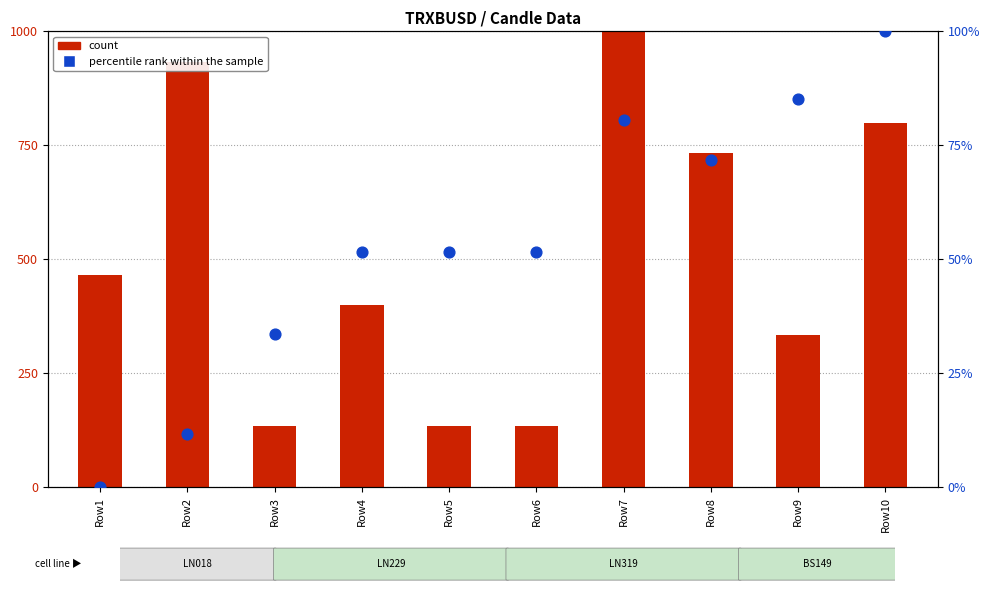

At which category is the sum across all series the highest?

Row7